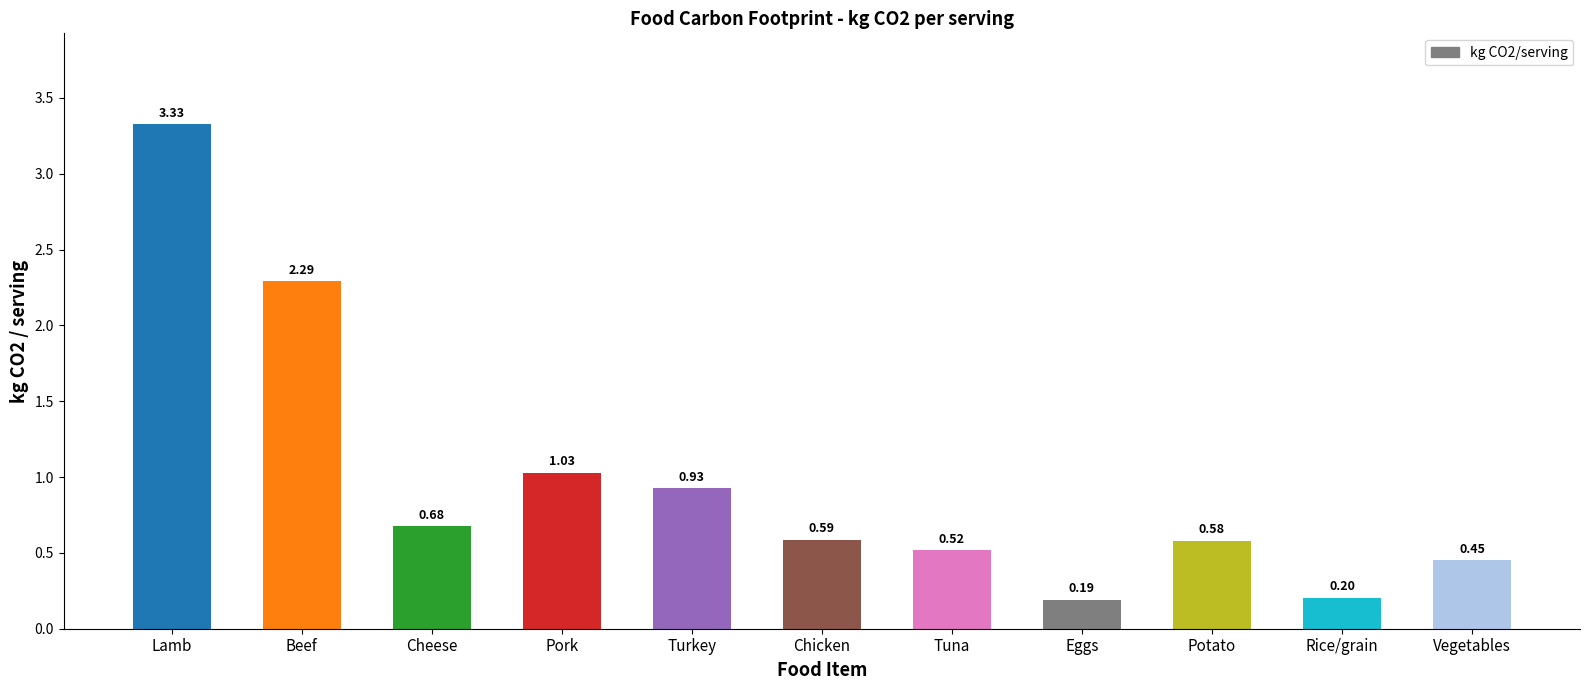

List the labels in order of value, largest first.

Lamb, Beef, Pork, Turkey, Cheese, Chicken, Potato, Tuna, Vegetables, Rice/grain, Eggs